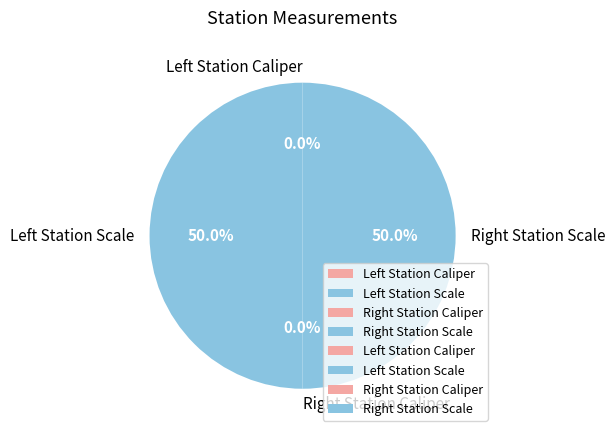

Which category has the biggest portion of the pie?

Left Station Scale